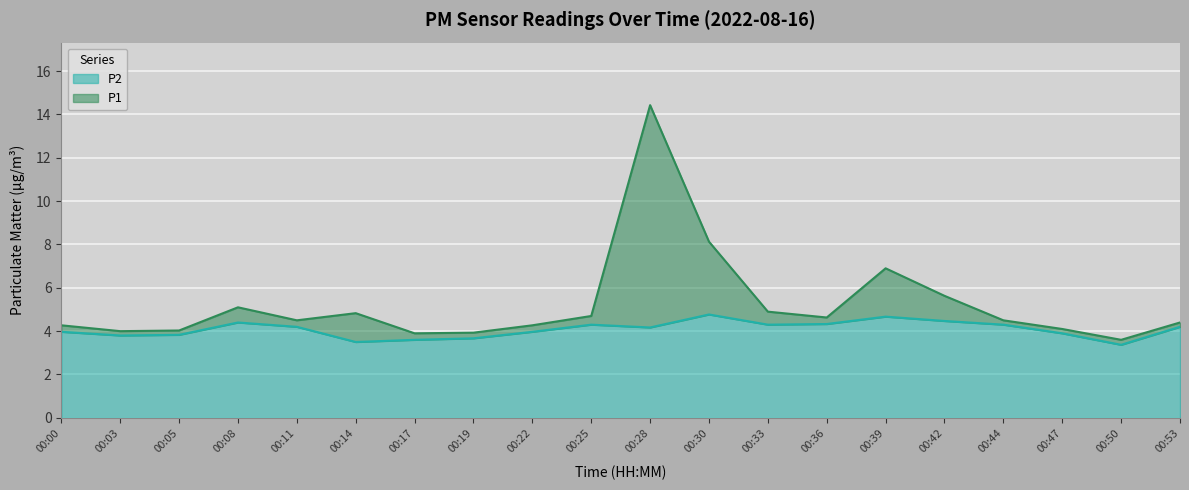

At which category does P1 reach its first local valley?

00:03